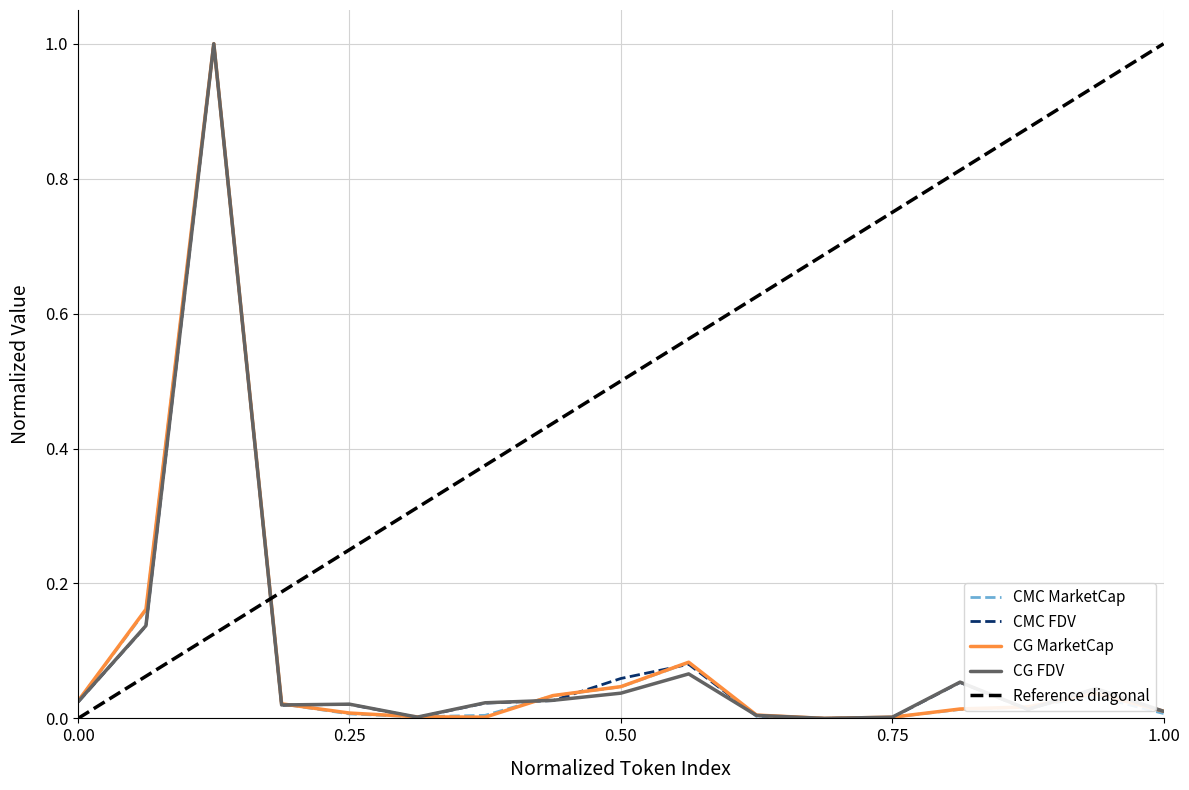

The CG MarketCap series shows 0.0 at 0.75. True or false?

True